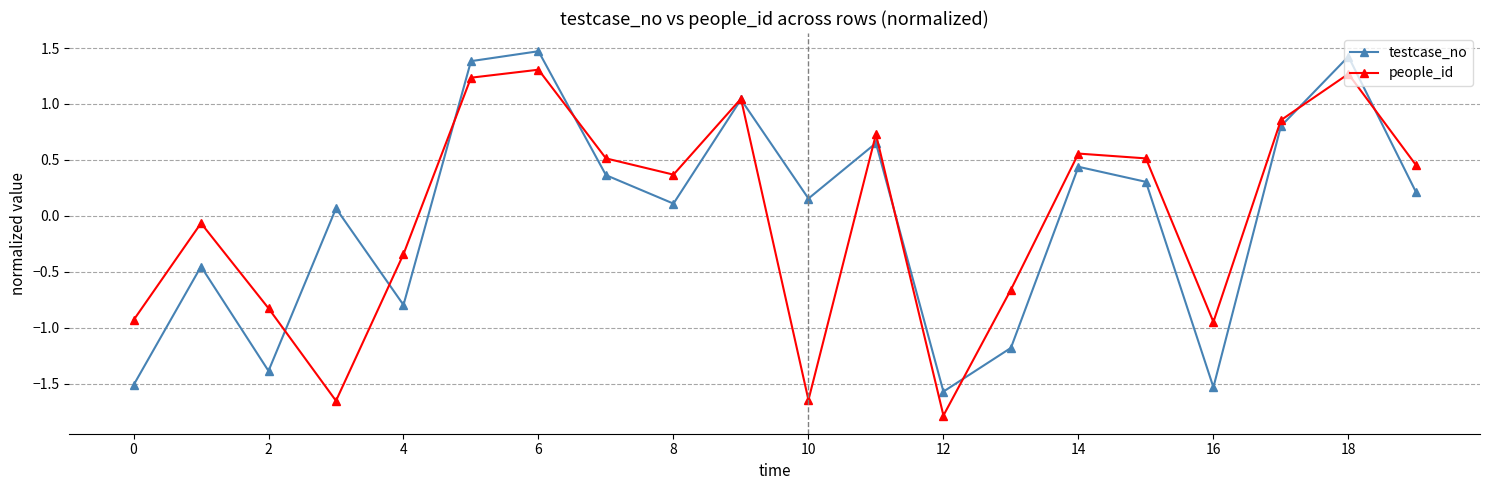

Rank the series by their maximum value, from lowest to highest.

people_id, testcase_no